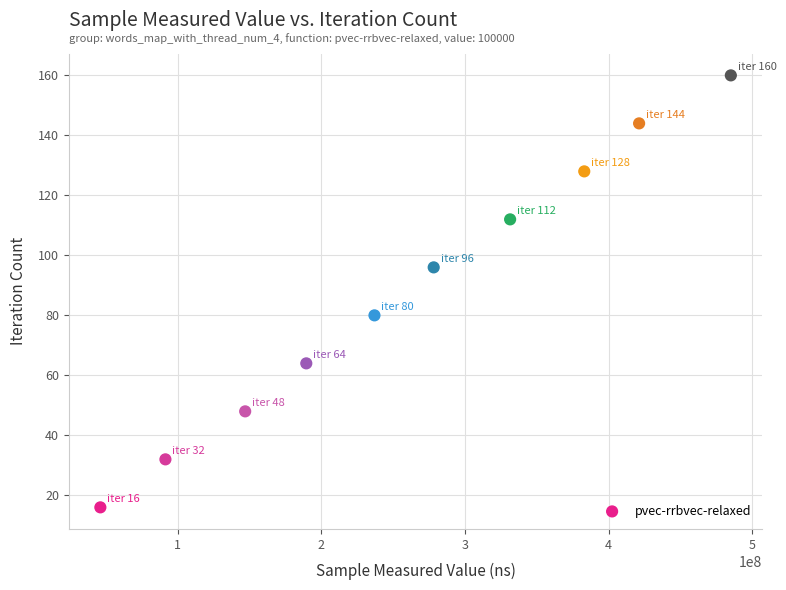

What is the average Y value?

88